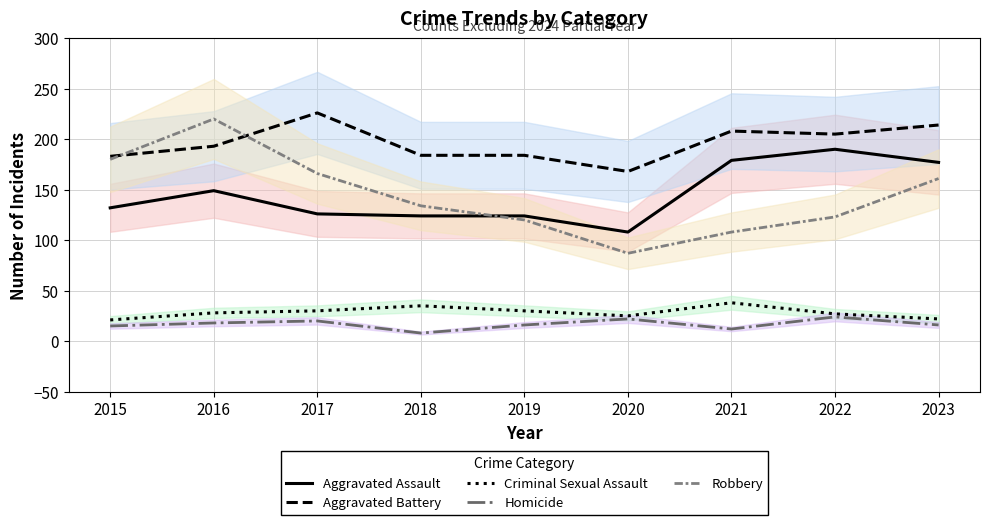

What is the difference between the second highest and minimum values in the Criminal Sexual Assault series?

14